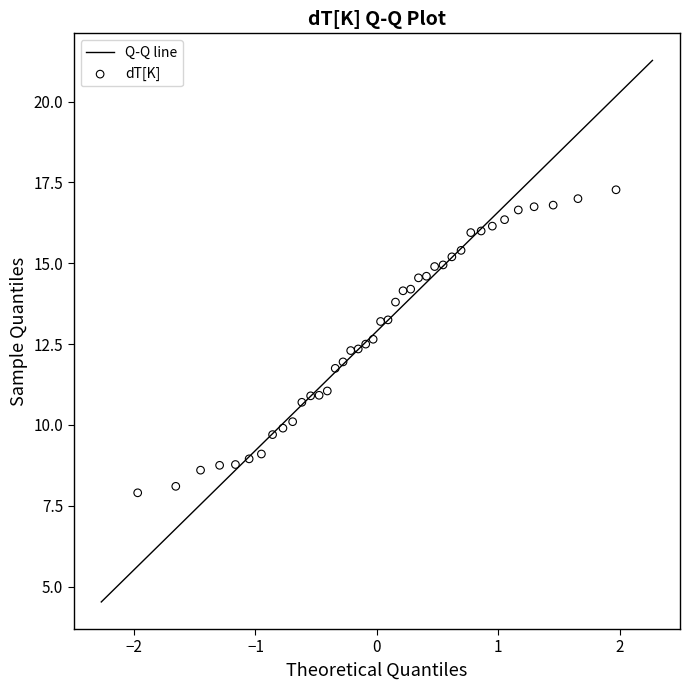

What is the range of Y values (max minus min)?

9.4